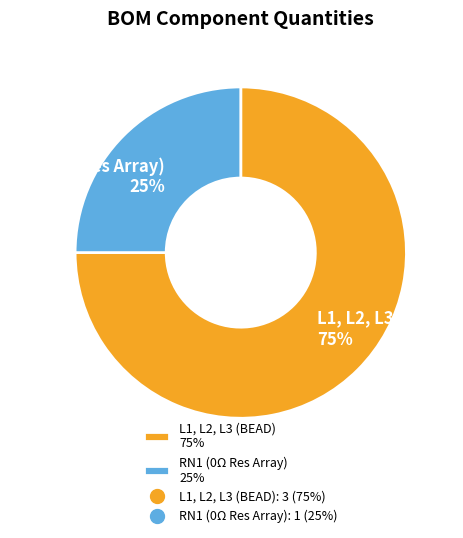

Does any single category account for the majority?

Yes